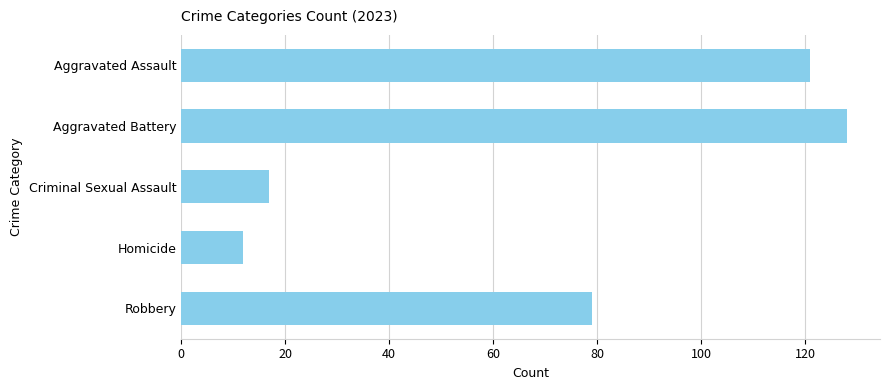

What value does the data have at Aggravated Battery, to the nearest 50?

150